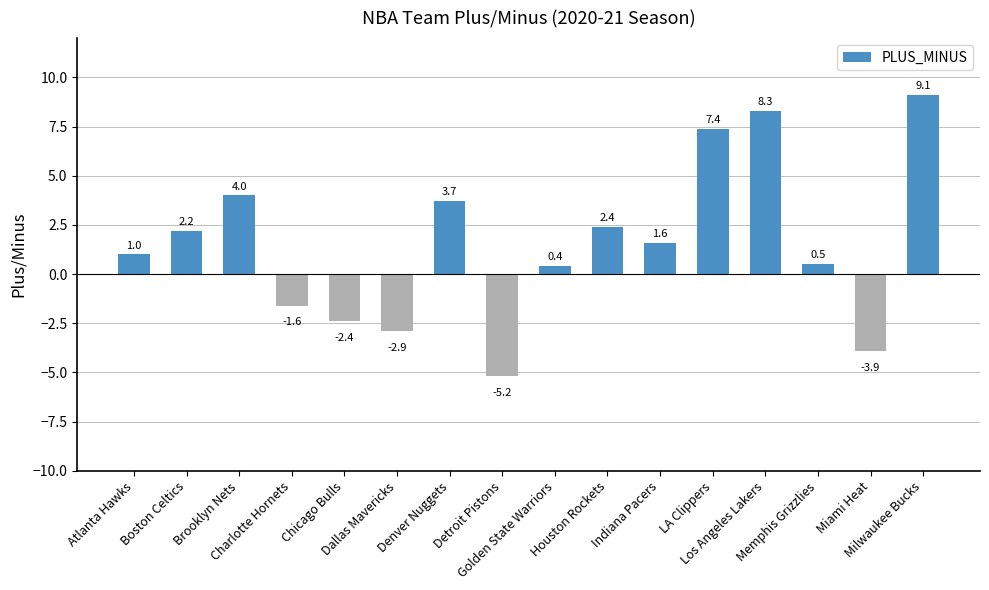

How many bars are there in total?

16